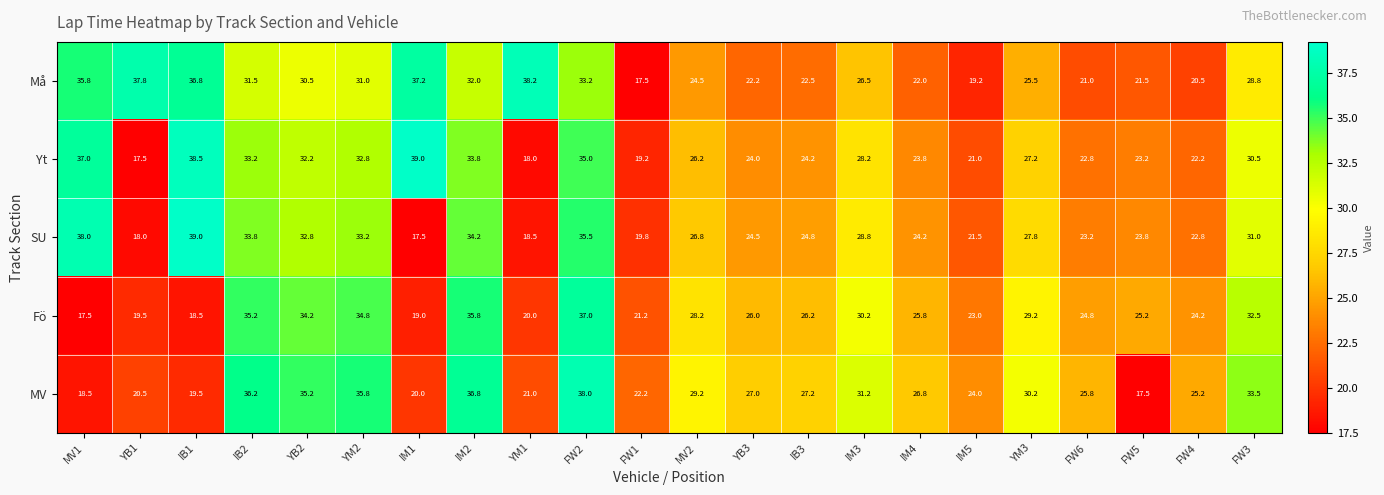

What is the difference between the highest and lowest values at IM5?

4.8